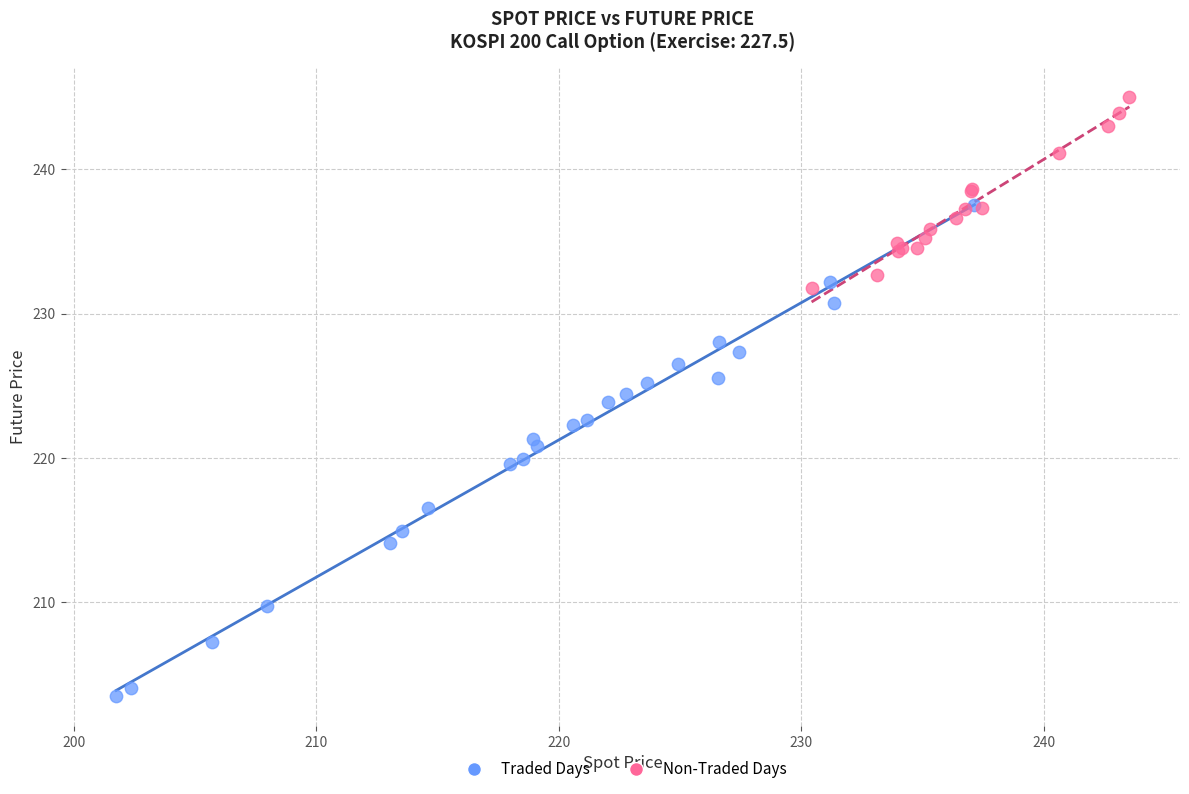

Which series reaches the maximum Y coordinate?

Non-Traded Days